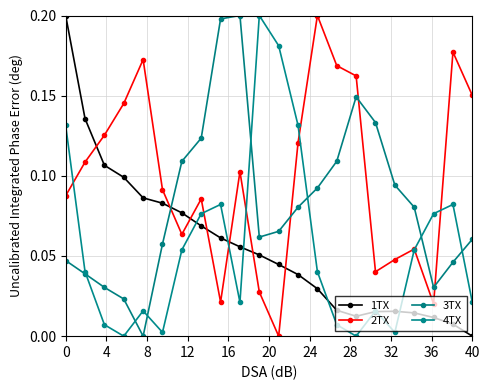

How many positive values does the 1TX series have?

21